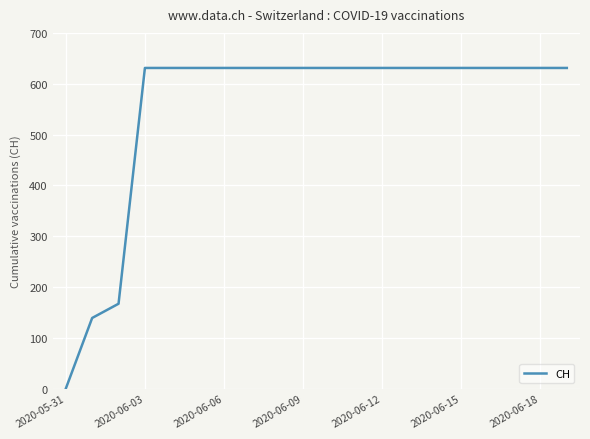

What is the greatest value displayed?

631